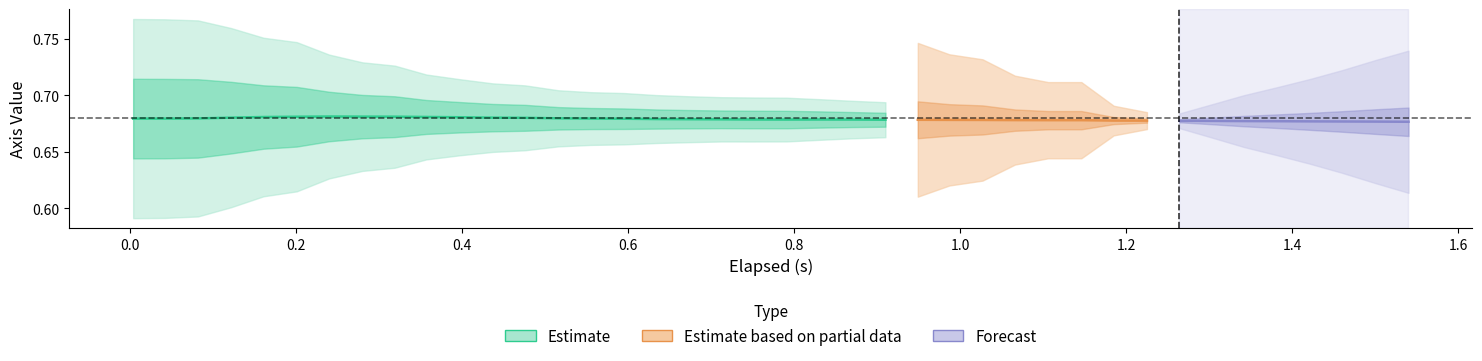

Reading left to right, extract all data points from this chart.

elapsed: 0.0	0.0	0.1	0.1	0.2	0.2	0.2	0.3	0.3	0.4	0.4	0.4	0.5	0.5	0.6	0.6	0.6	0.7	0.7	0.8	0.8	0.8	0.9	0.9	0.9	1.0	1.0	1.1	1.1	1.1	1.2	1.2	1.3	1.3	1.3	1.4	1.4	1.5	1.5	1.5
W_Axis: 0.7	0.7	0.7	0.7	0.7	0.7	0.7	0.7	0.7	0.7	0.7	0.7	0.7	0.7	0.7	0.7	0.7	0.7	0.7	0.7	0.7	0.7	0.7	0.7	0.7	0.7	0.7	0.7	0.7	0.7	0.7	0.7	0.7	0.7	0.7	0.7	0.7	0.7	0.7	0.7
Z_Axis: 0.6	0.6	0.6	0.6	0.7	0.7	0.7	0.7	0.7	0.7	0.7	0.7	0.7	0.7	0.7	0.7	0.7	0.7	0.7	0.7	0.7	0.7	0.7	0.7	0.7	0.7	0.7	0.7	0.7	0.7	0.7	0.7	0.7	0.7	0.7	0.7	0.7	0.7	0.7	0.7